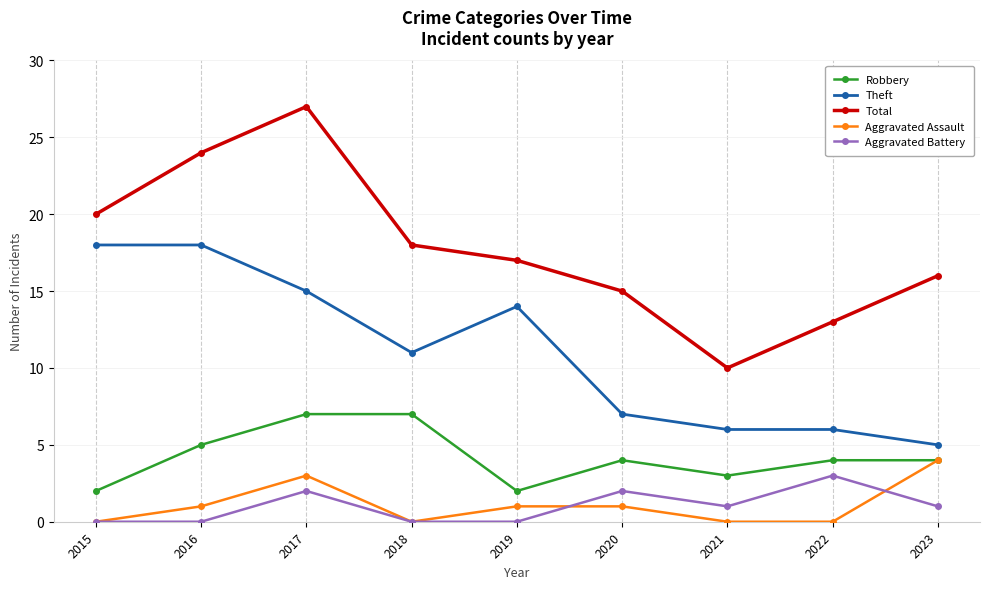

What is the total value across all series at 2022?

26